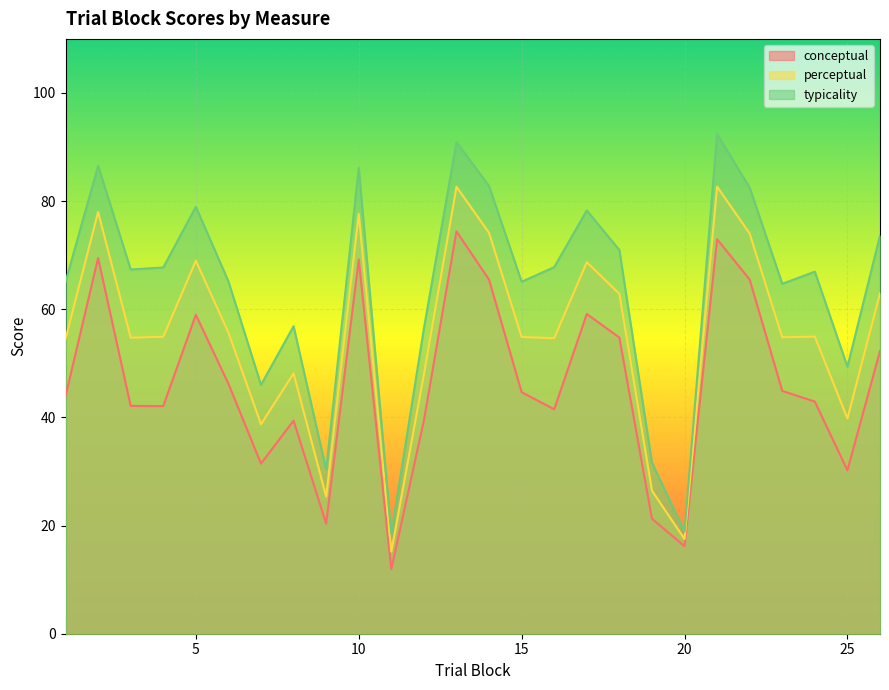

What is the sum of all typicality values?

1660.9